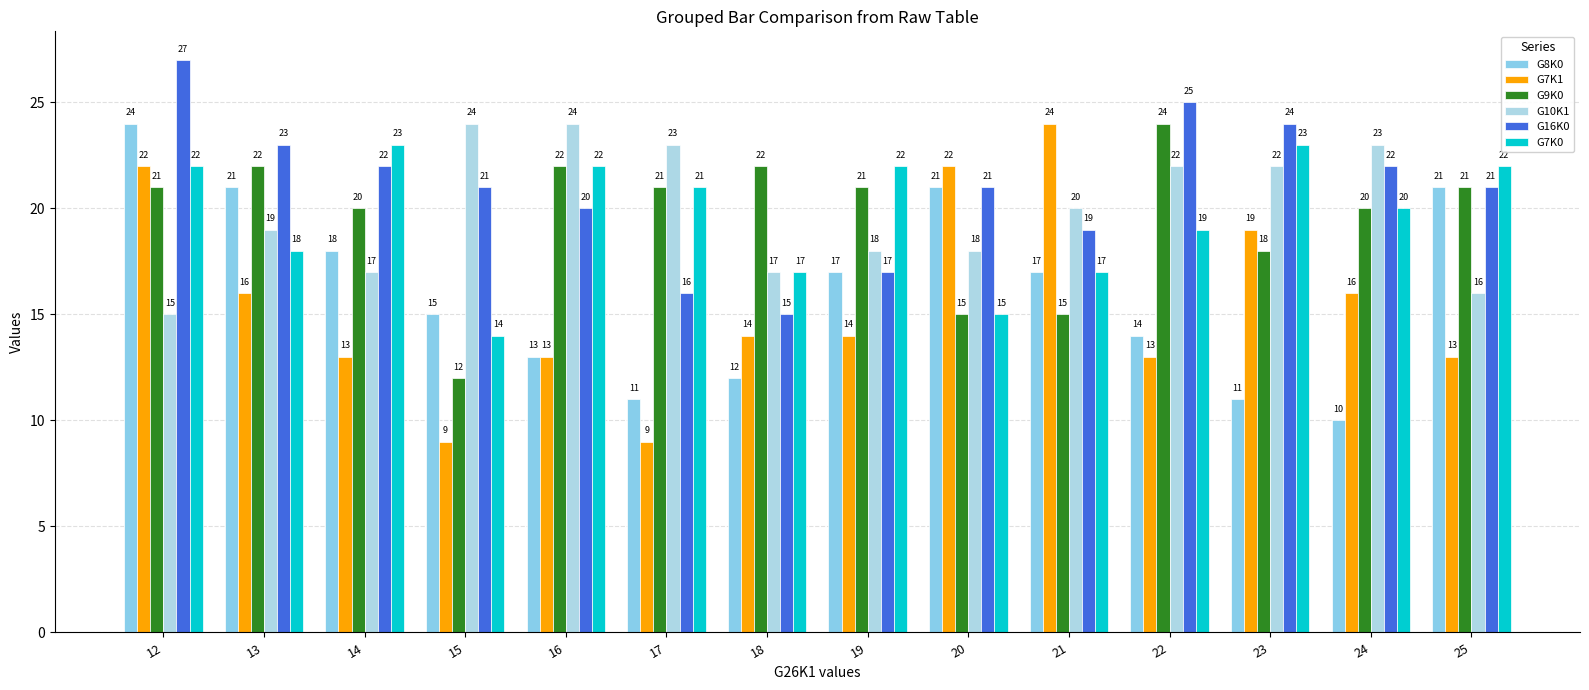

The G9K0 series shows 15 at 21. True or false?

True